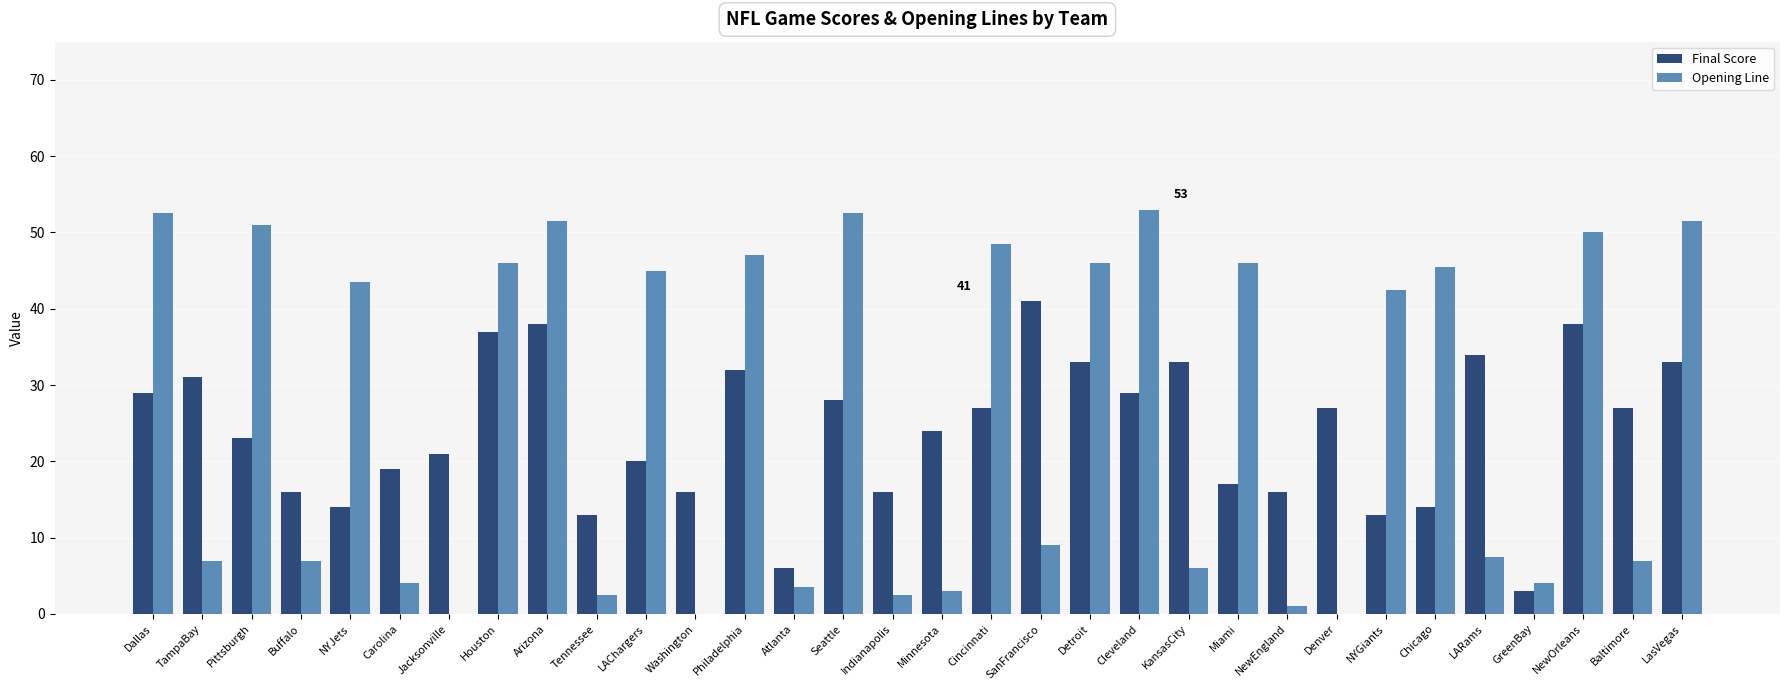

How many categories are shown in the chart?

32